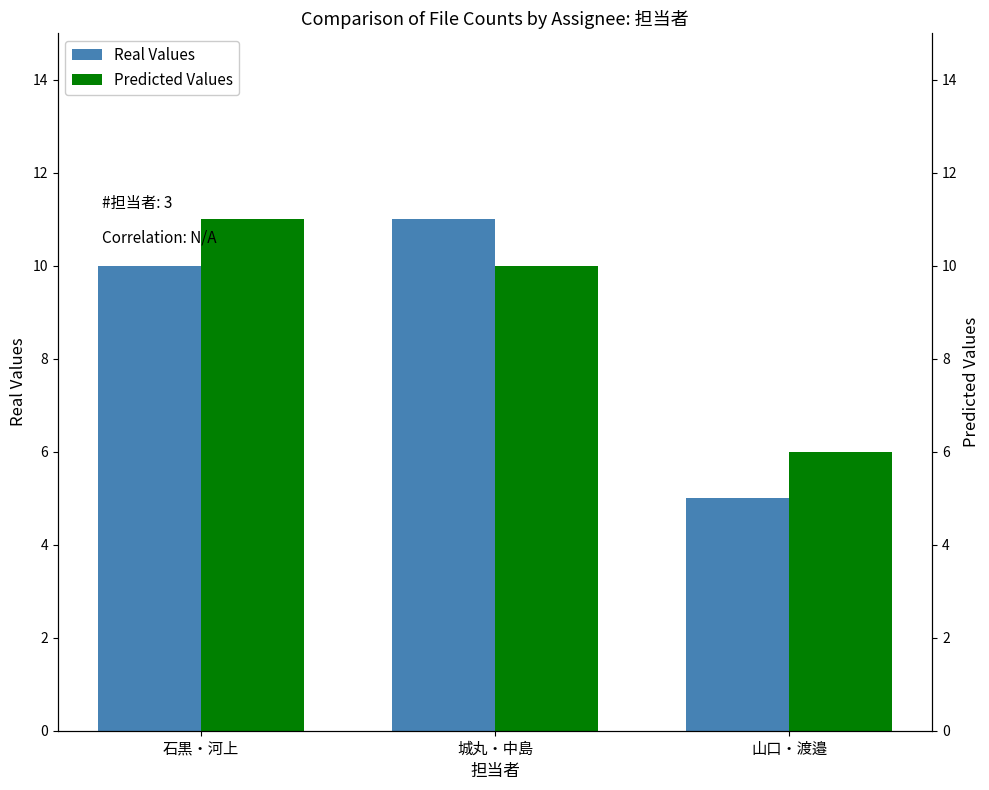

What is the label of the 1st bar from the right?

山口・渡邉